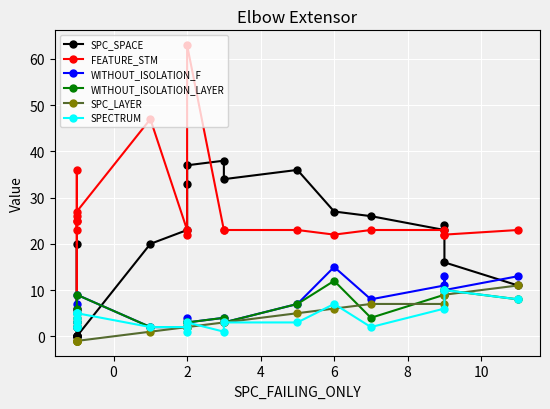

How many data points does each series have?

20